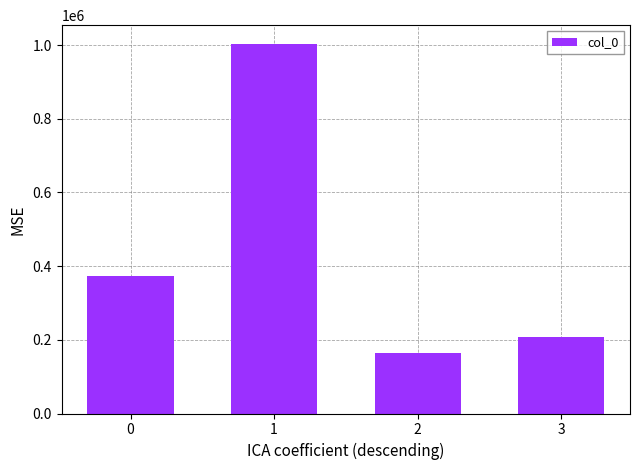

Reading left to right, transcribe all the data shown in this chart.

372631	1003878	163417	207753